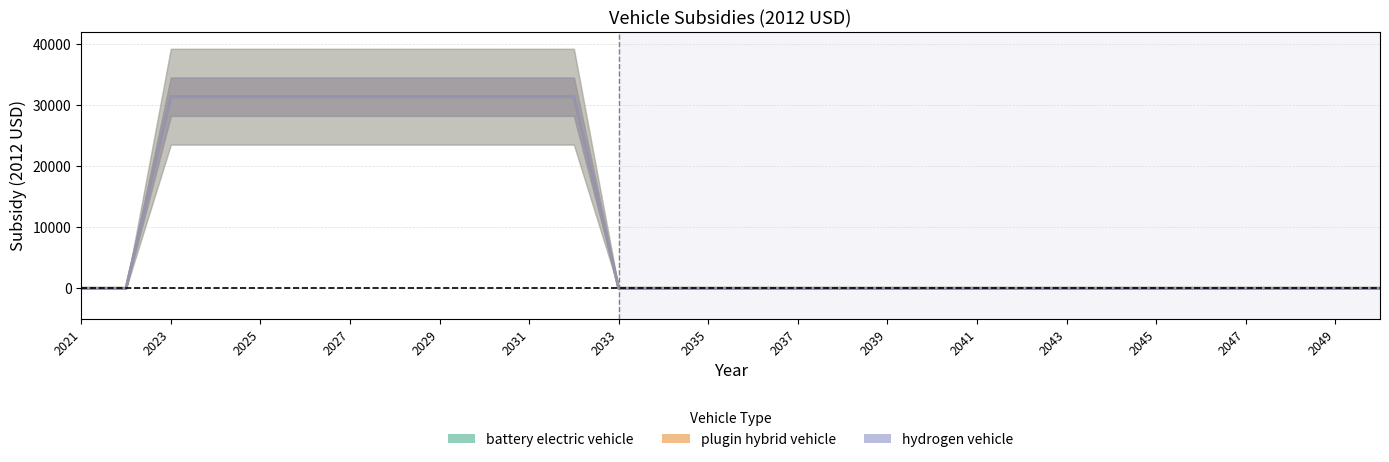

What is the average value of the battery electric vehicle series?

10467